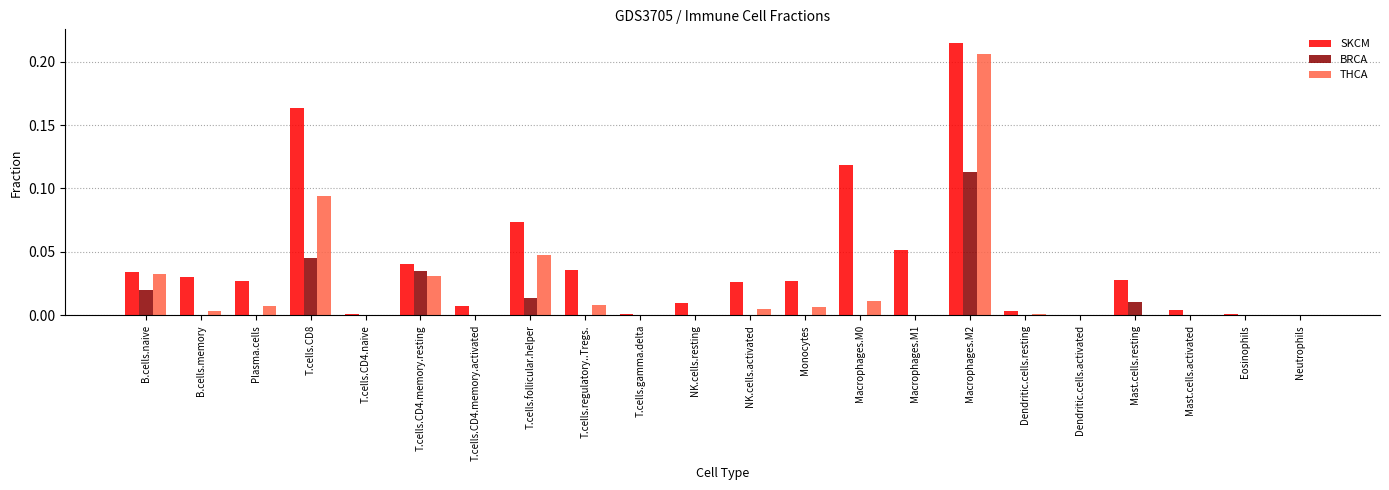

At which category is the sum across all series the highest?

Macrophages.M2